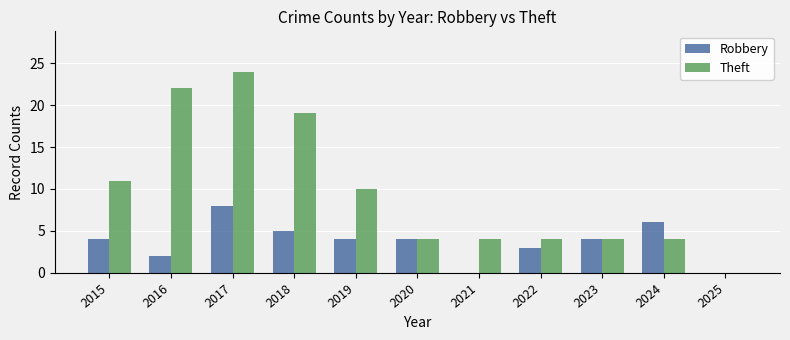

Count the number of data series in this chart.

2